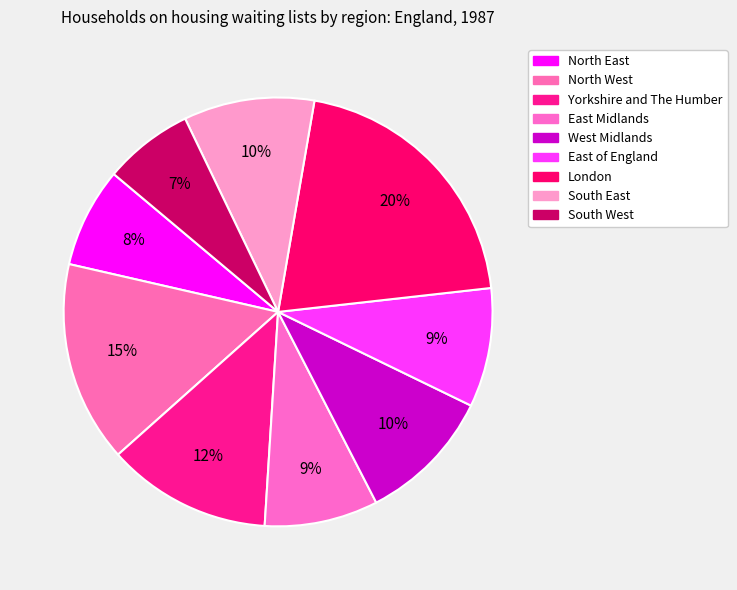

Does East of England account for over 50% of the chart?

No